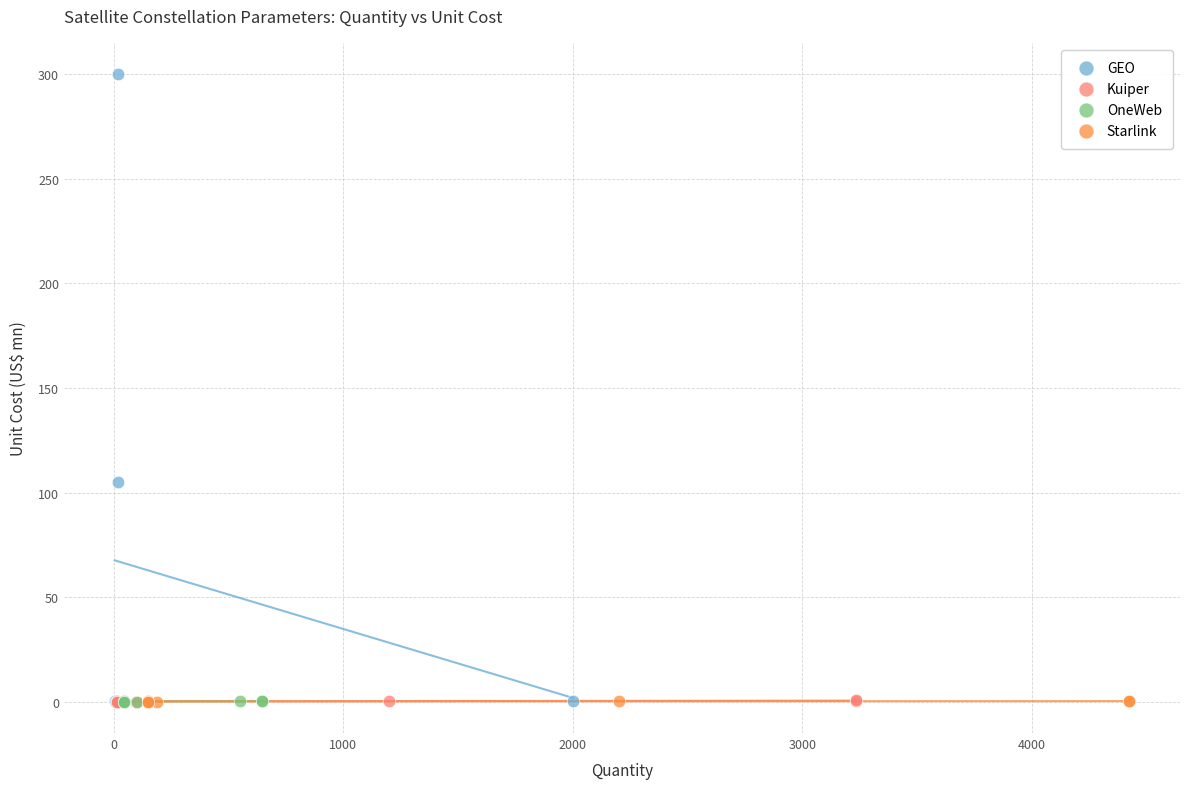

Which series contains the highest Y value?

GEO